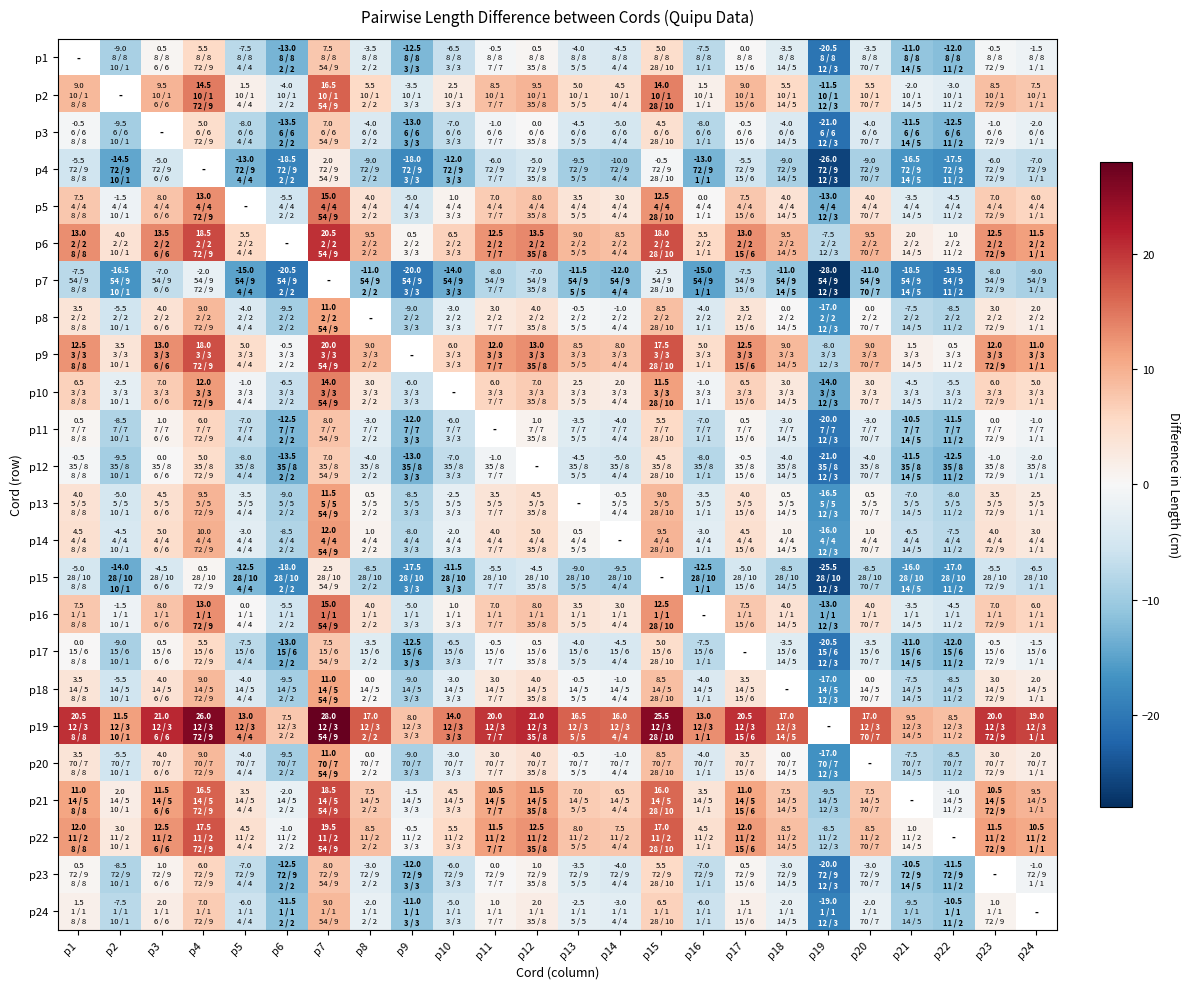

How many data points in p21 are less than 7?

9